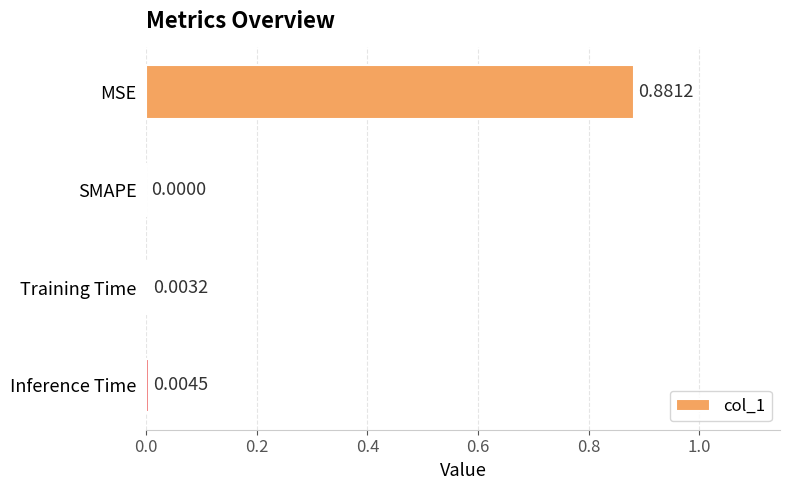

At which label is the value closest to 0?

SMAPE